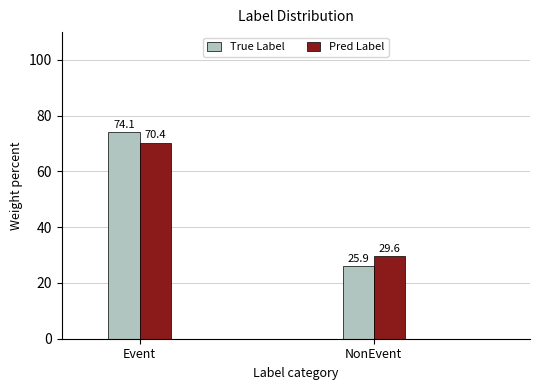

Reading left to right, extract all data points from this chart.

True Label: Event=74.1	NonEvent=25.9
Pred Label: Event=70.4	NonEvent=29.6